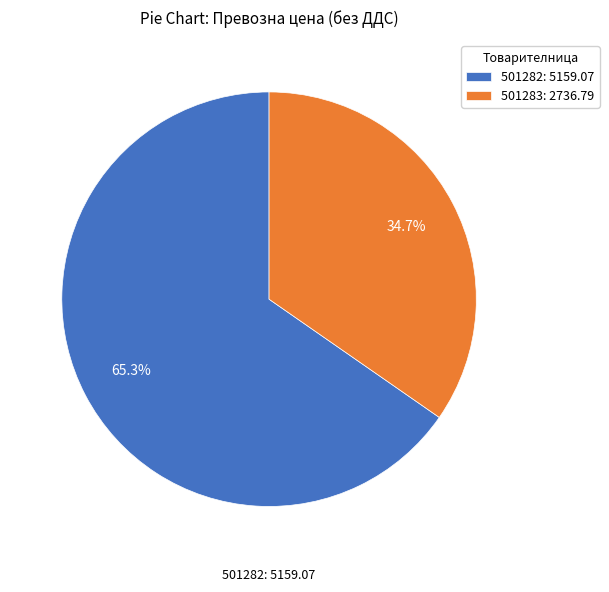

What percentage do 501283 and 501282 together represent?

100.0%